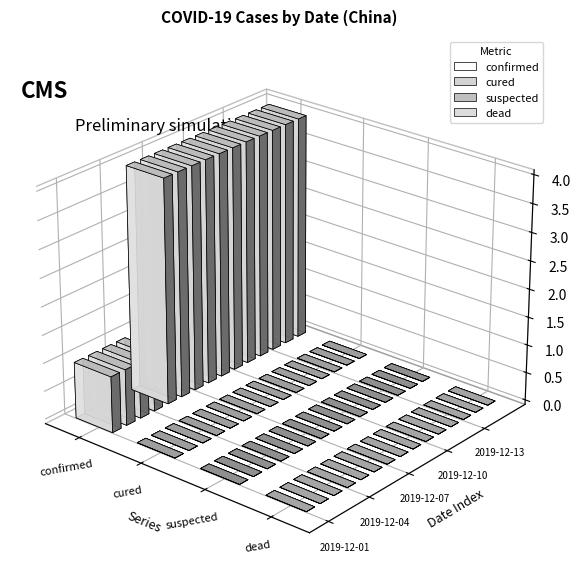

Are the bars horizontal?

No